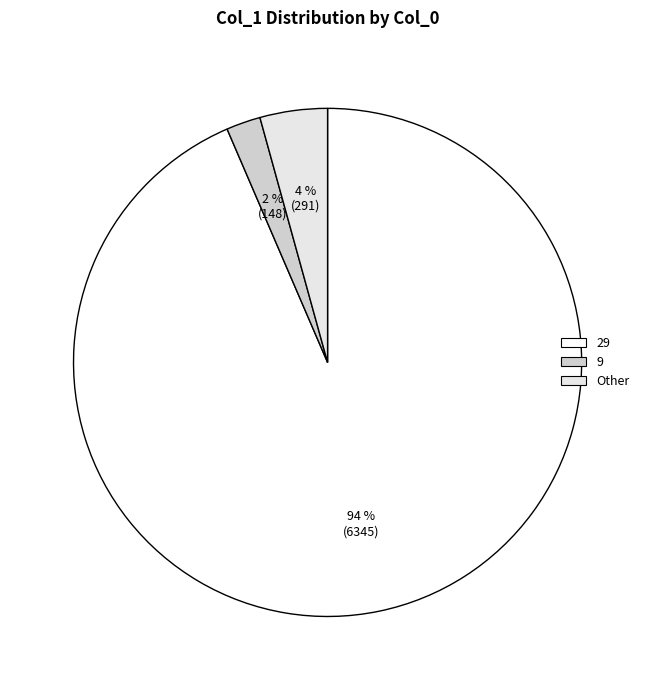

What is the majority slice?

29